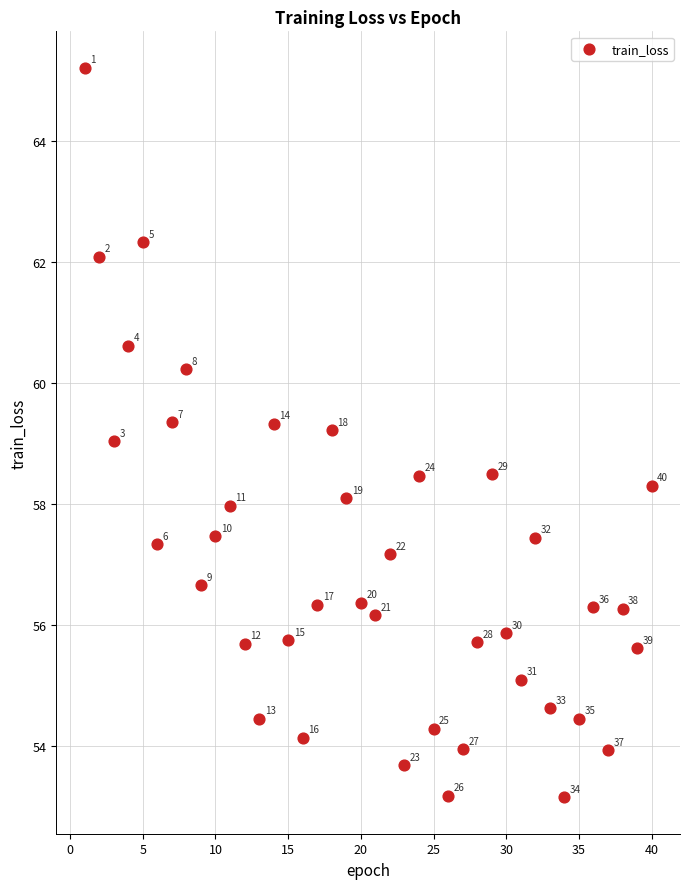

What Y value in the scatter plot is closest to 59?

59.0